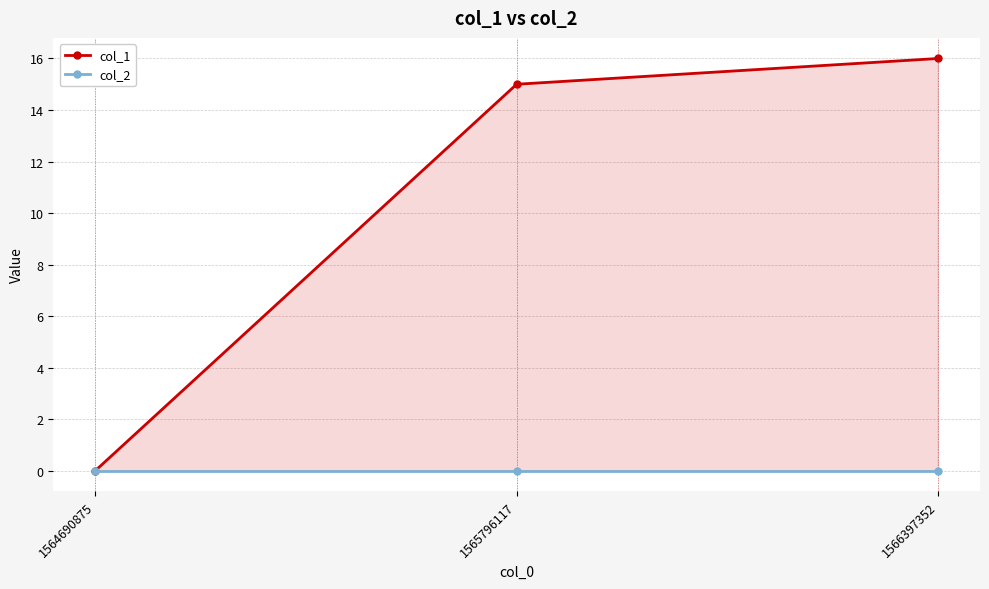

What is the sum of the col_1 values at 1566397352 and 1565796117?

31